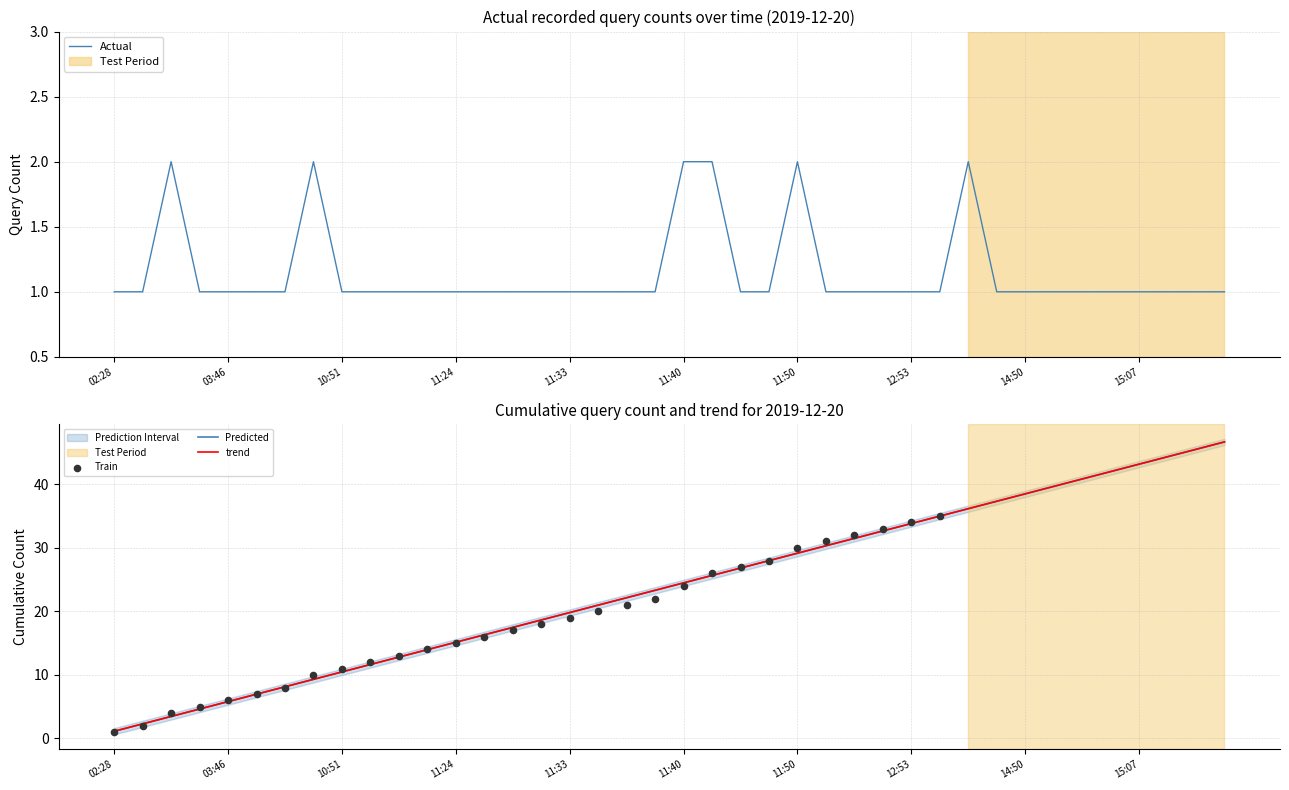

The Actual series shows 0 at 15:07. True or false?

False